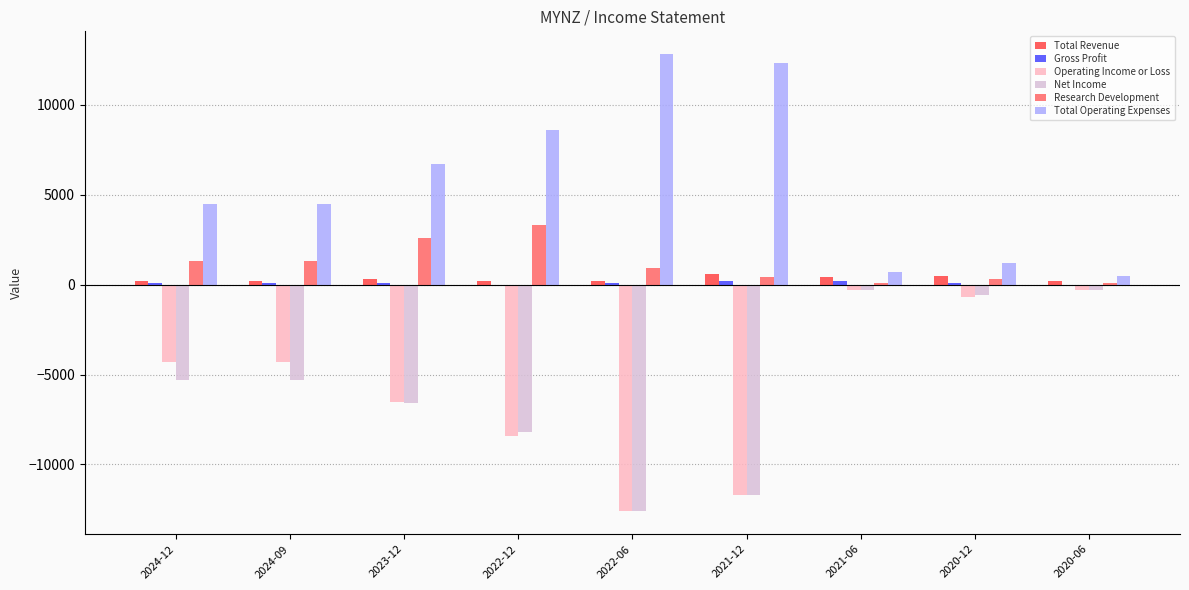

The value of Operating Income or Loss at 2022-06 is -6909. True or false?

False